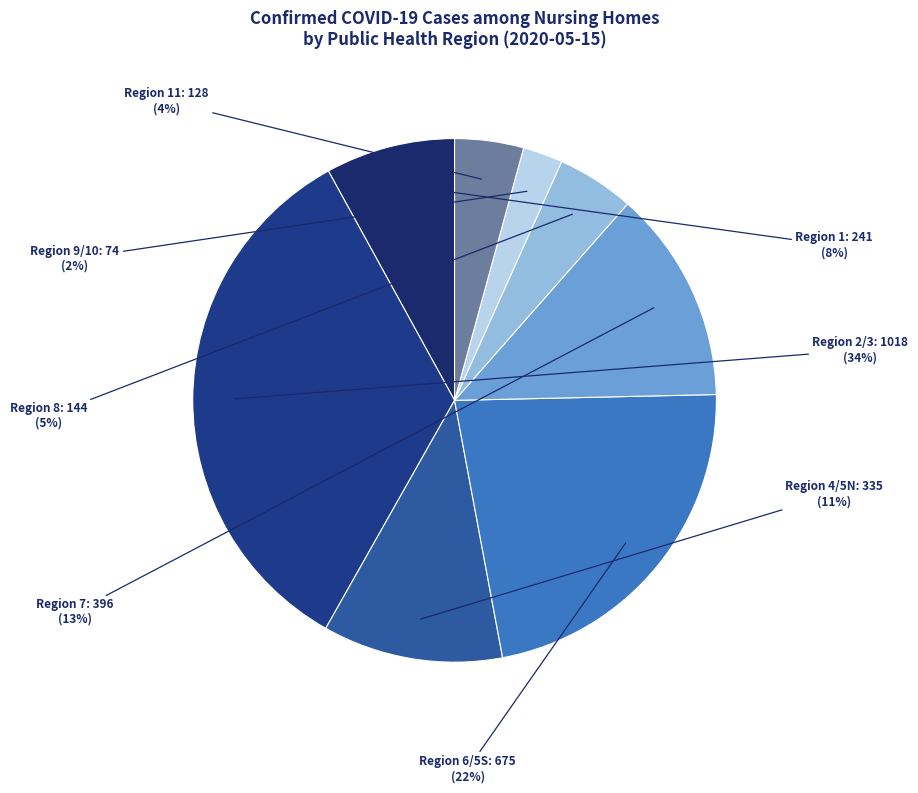

Count the number of slices in the pie.

8